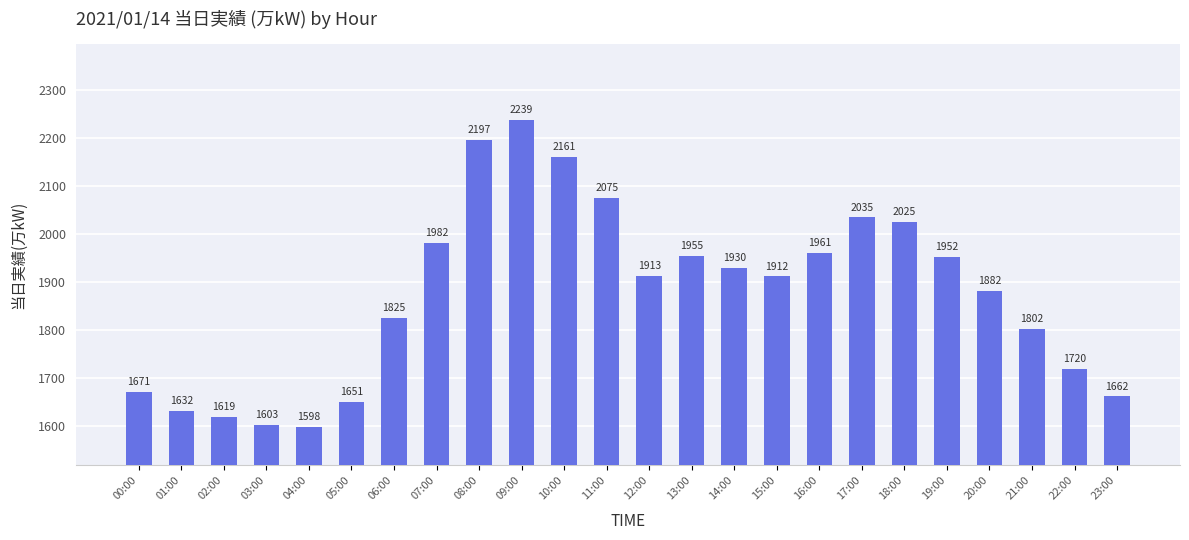

What is the label of the 5th bar from the left?

04:00